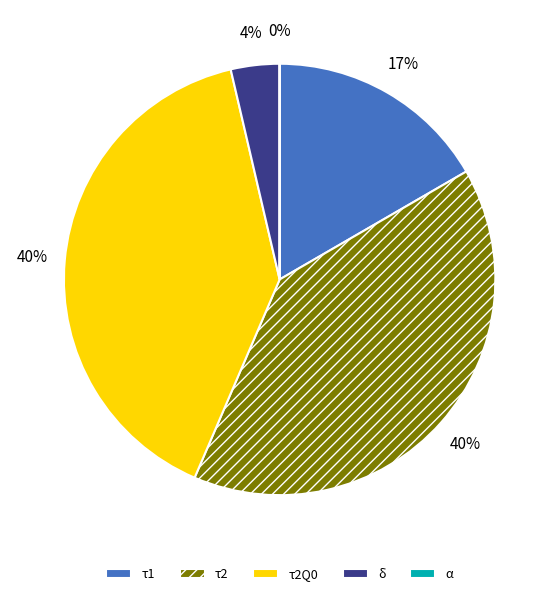

To the nearest percent, what portion does τ1 represent?

17%